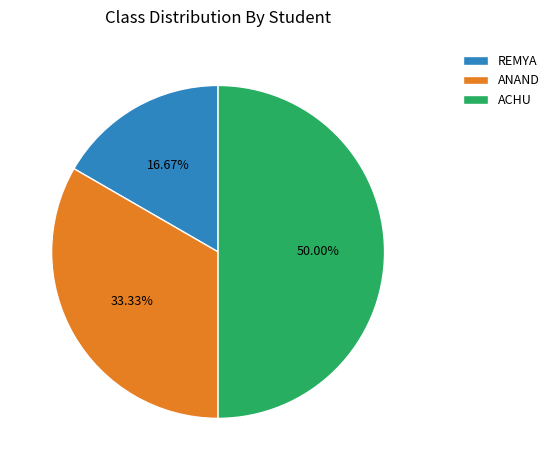

Rank the categories by value from highest to lowest.

ACHU, ANAND, REMYA